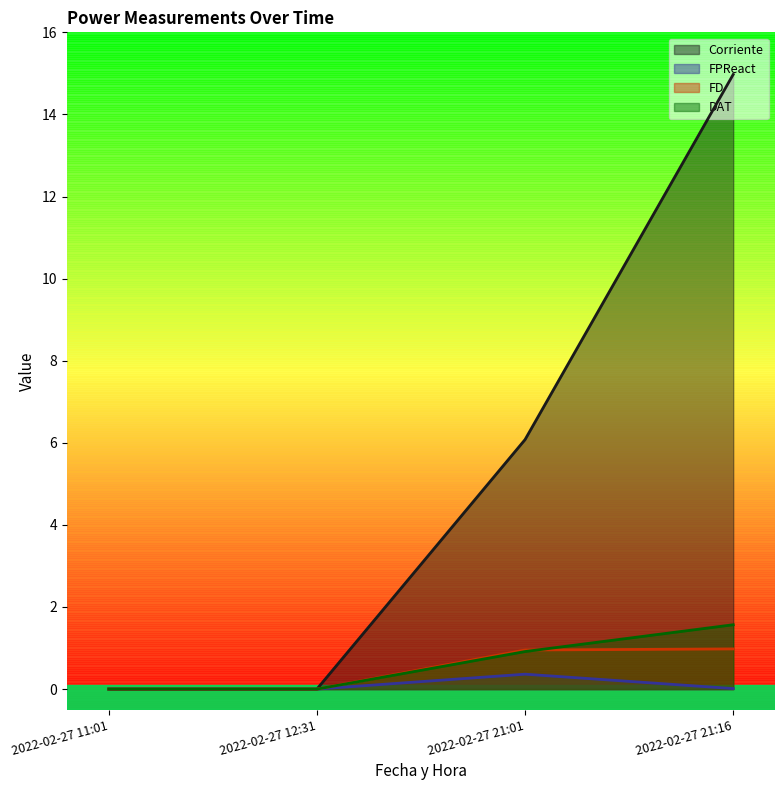

At 2022-02-27 21:16, list the series in order from smallest to largest.

FPReact, FD, DAT, Corriente